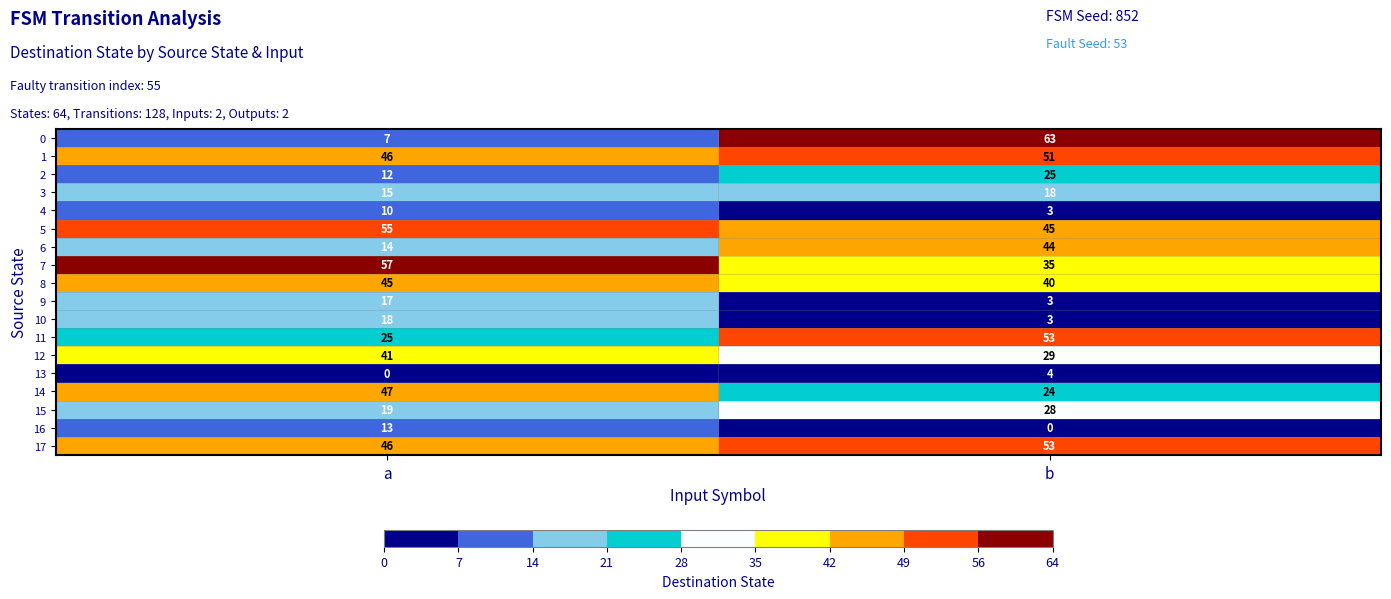

Which series changed the most between a and b?

0